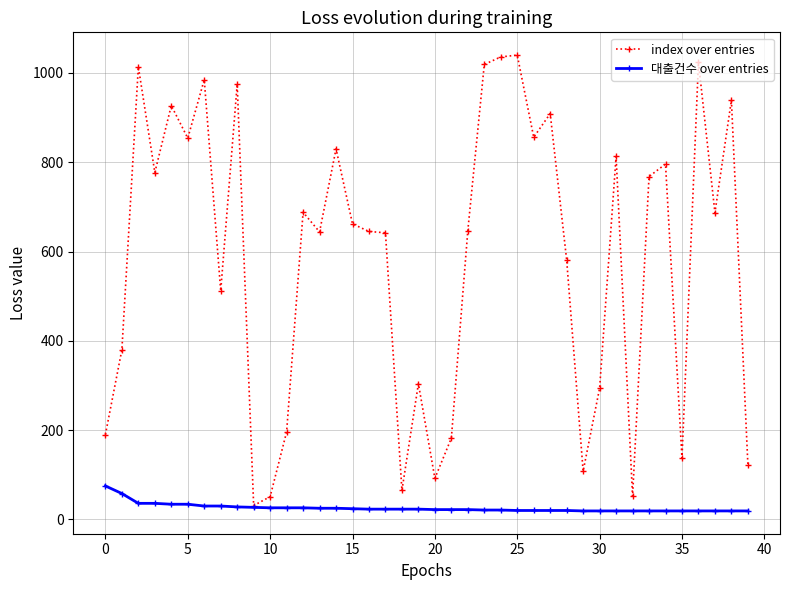

Which series has the largest total across all categories?

index over entries